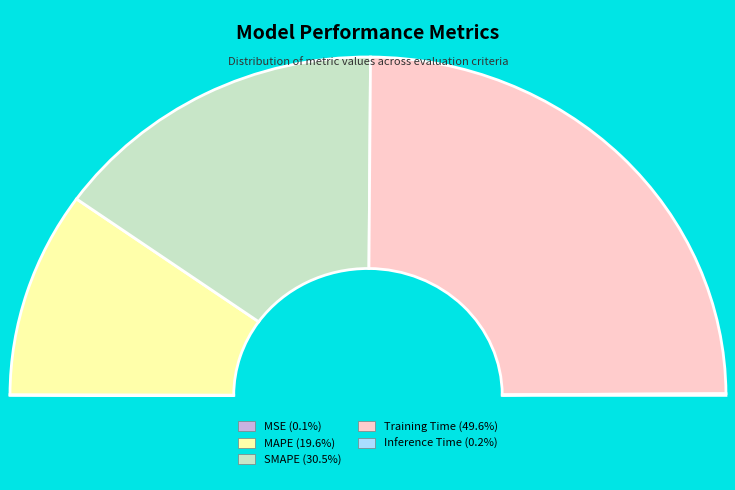

True or false: SMAPE accounts for 40% of the total.

False